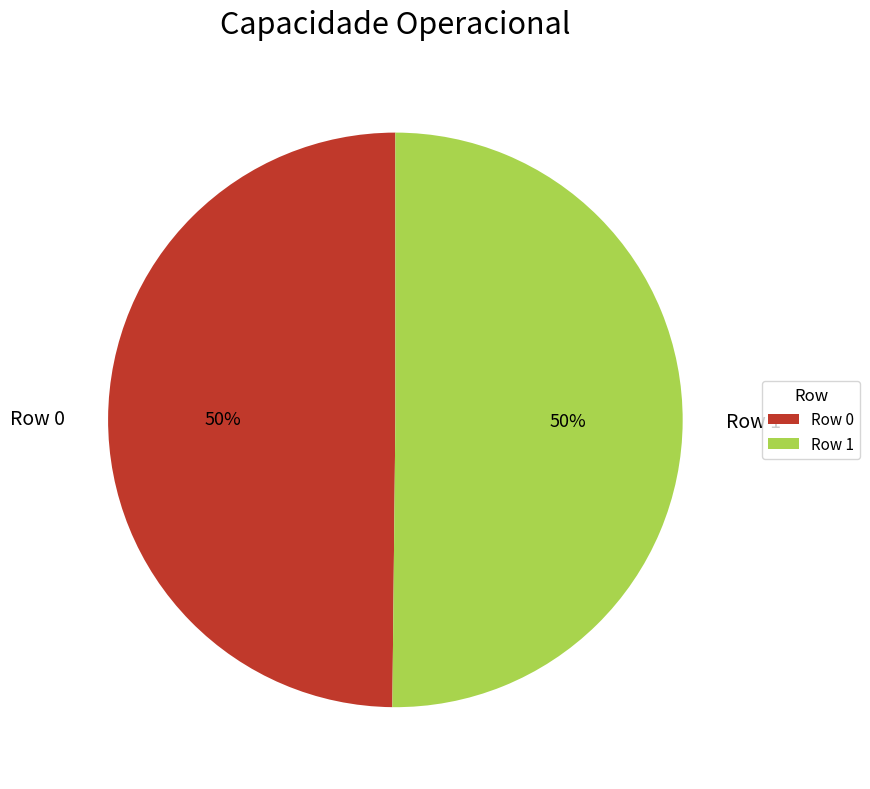

The Row 1 slice represents 64% of the pie. True or false?

False